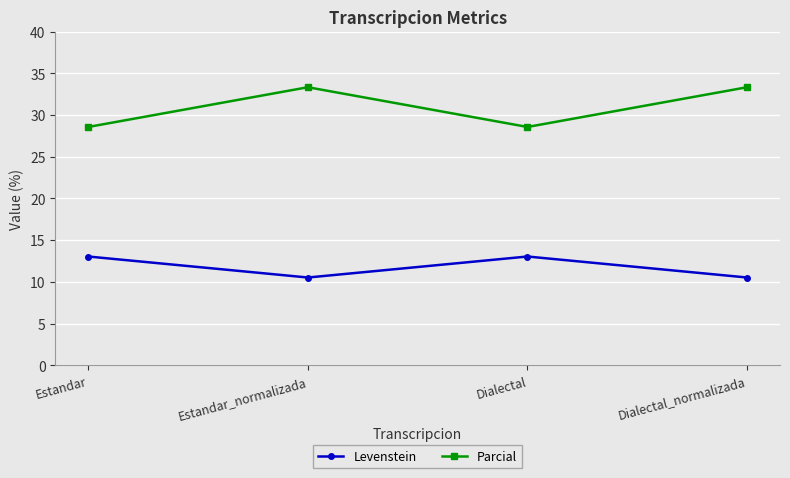

Does the chart have visible grid lines?

Yes